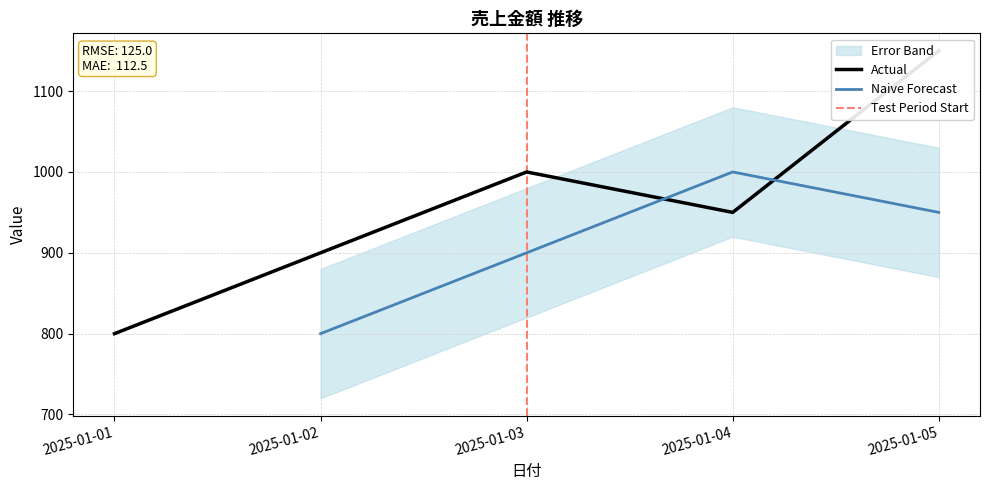

Is it true that the value at 2025-01-05 is 1150?

True